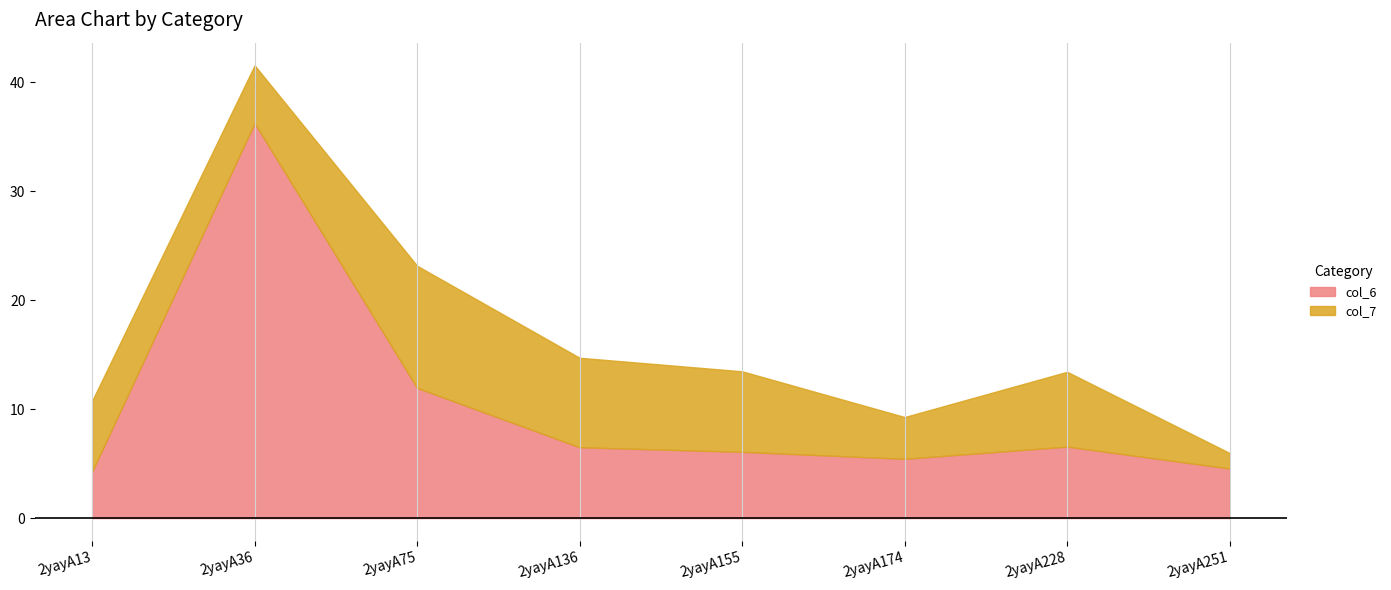

At which category does col_7 reach its first local valley?

2yayA36